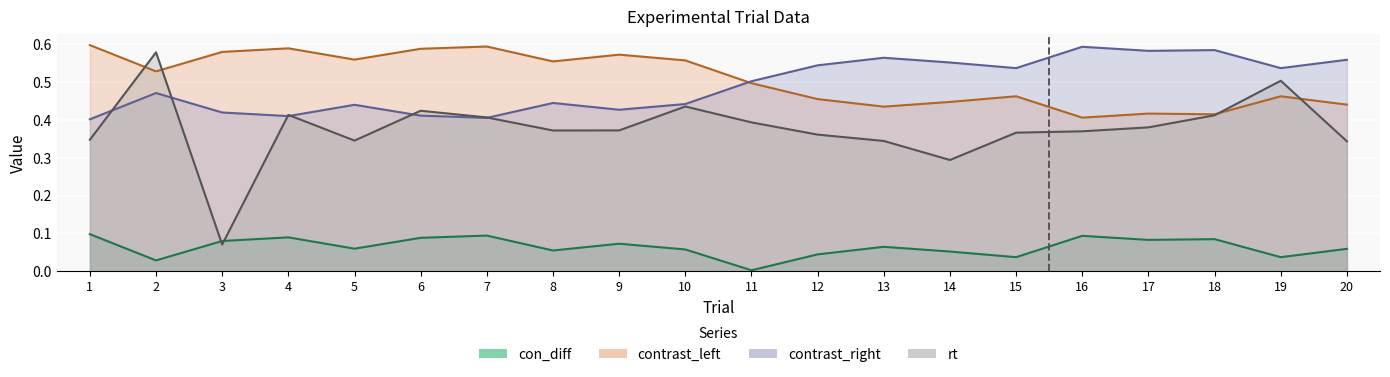

Which series changed the most between 1 and 20?

contrast_left